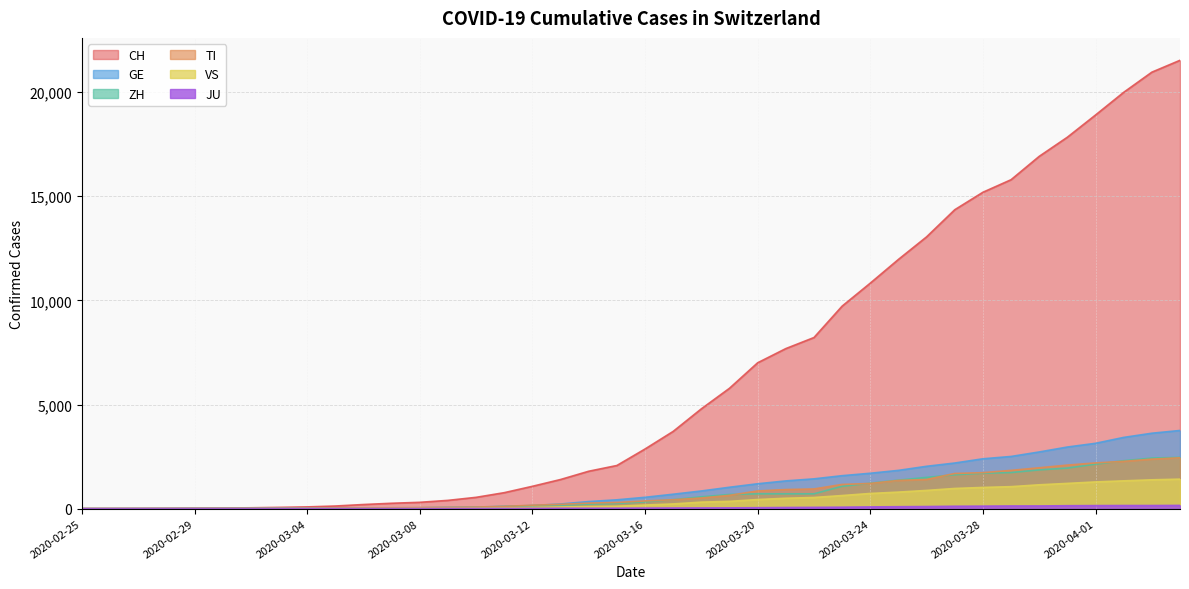

What is the total value across all series at 2020-03-05?

199